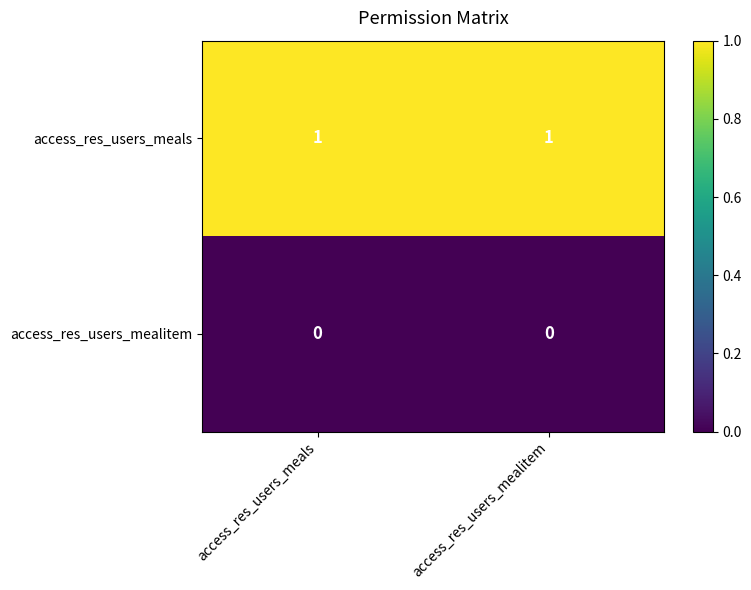

What is the greatest value displayed?

1